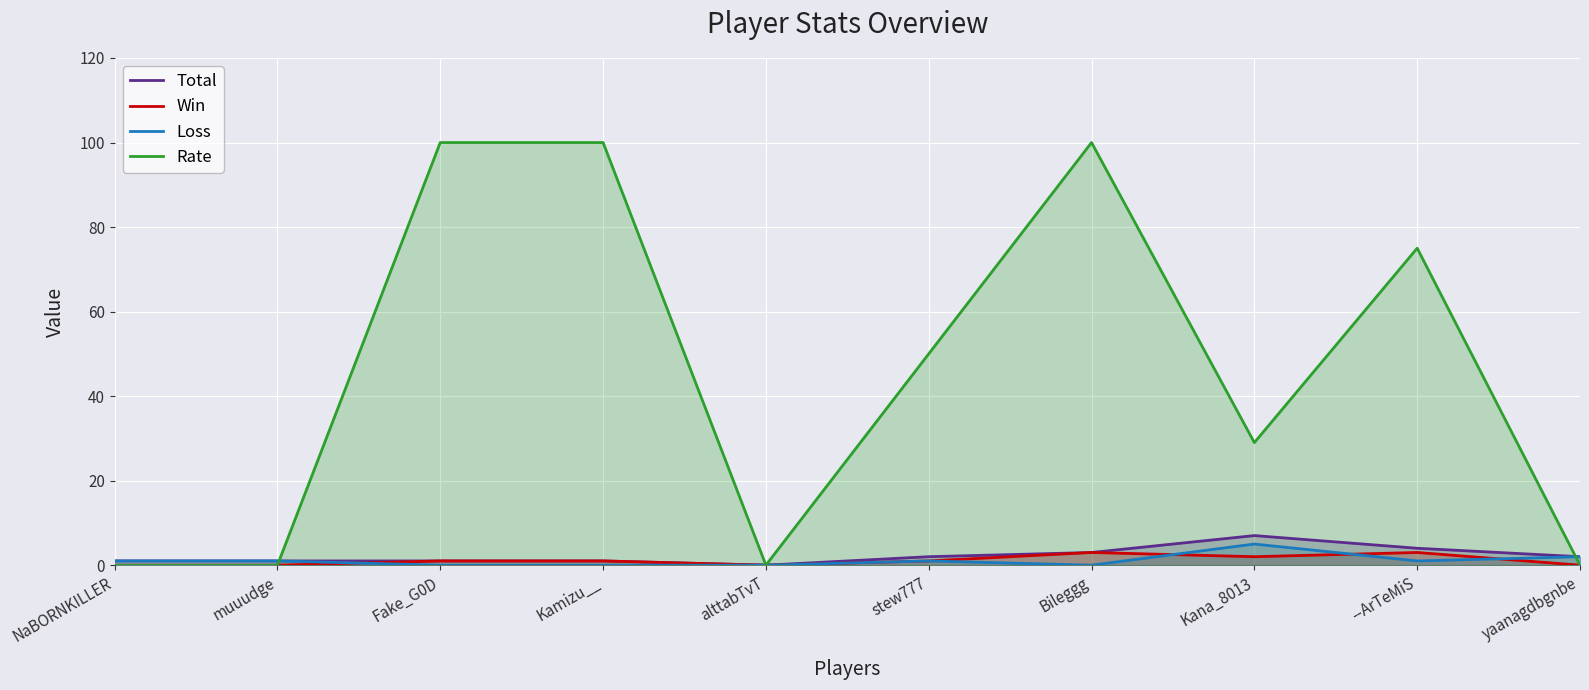

Which series has the largest total across all categories?

Rate